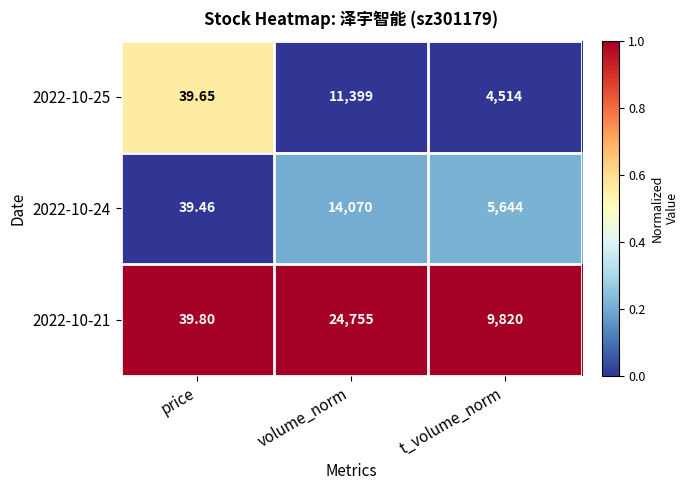

How many values in the 2022-10-25 series are below 4514?

1